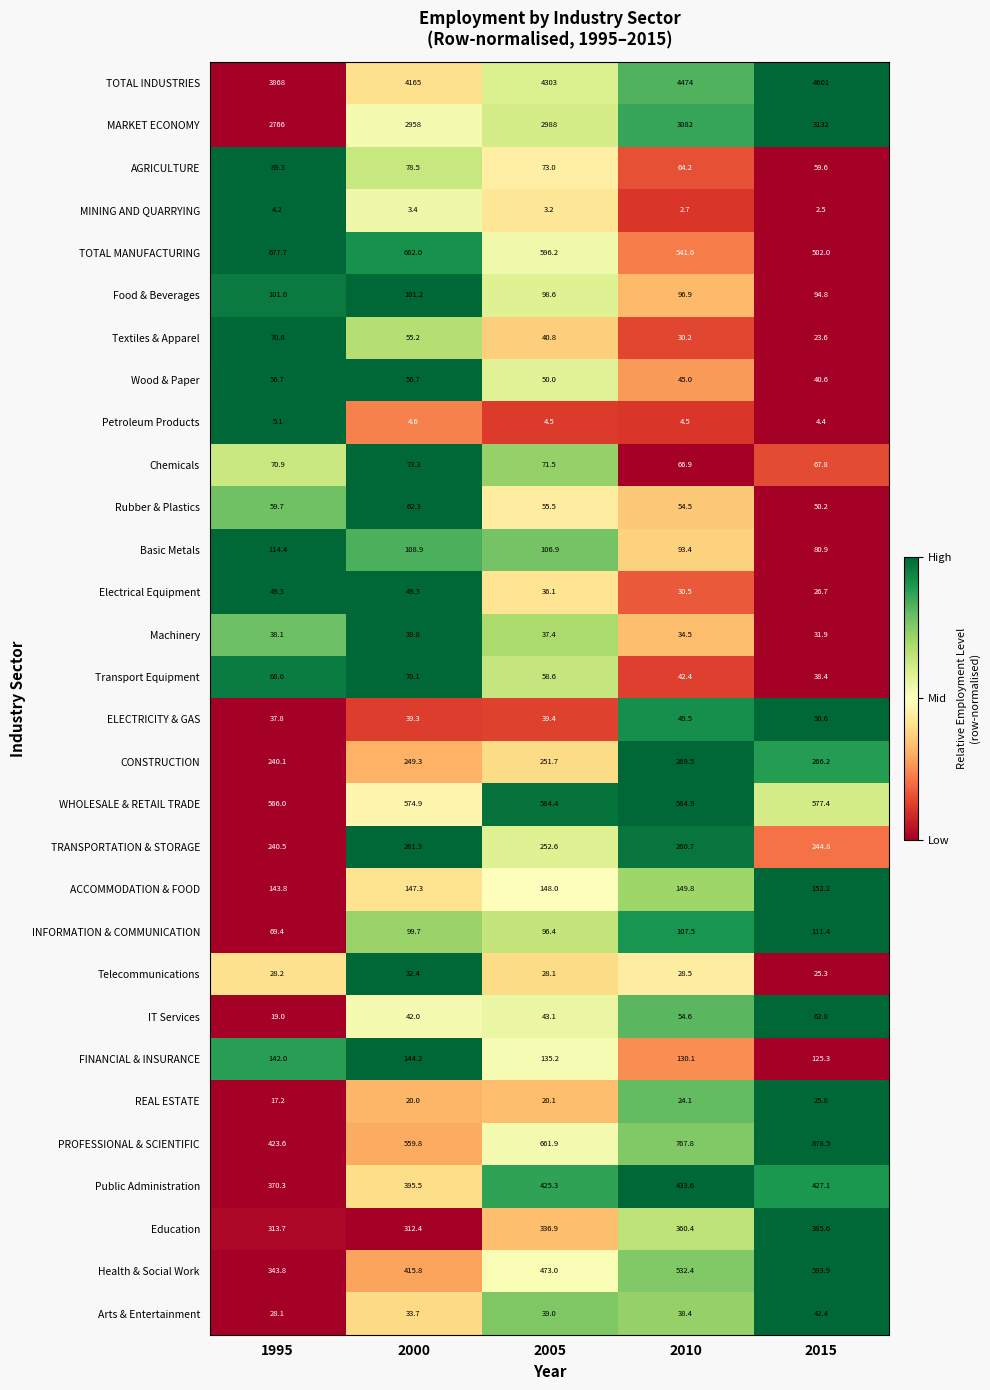

At which category does the chart reach its peak across all series?

2015